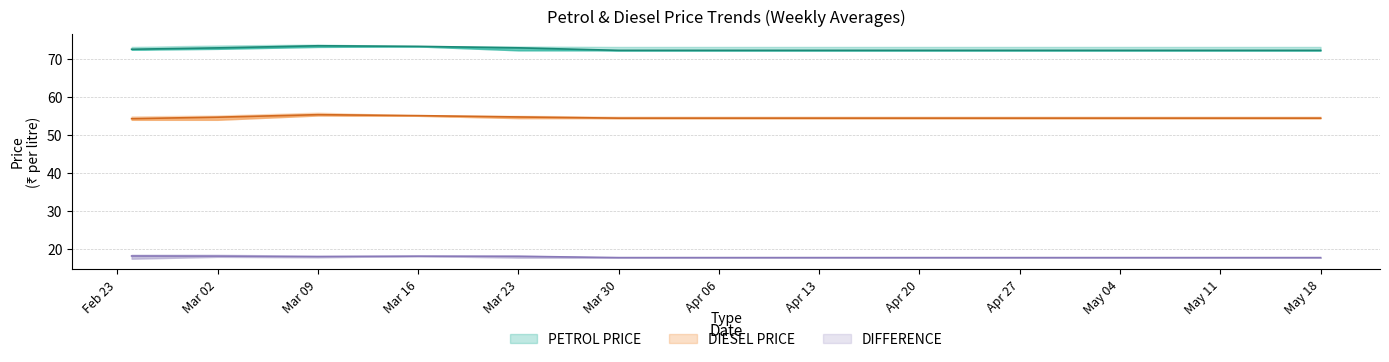

How many interior local peaks does the PETROL PRICE series have?

1